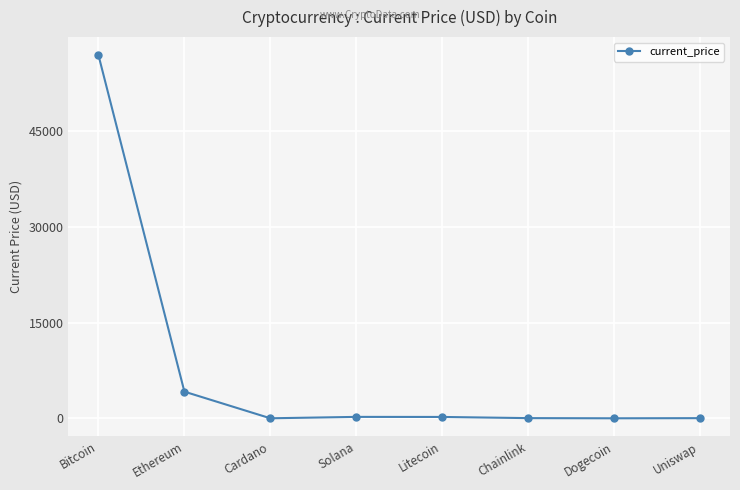

True or false: the data shows 0.2 at Dogecoin.

True